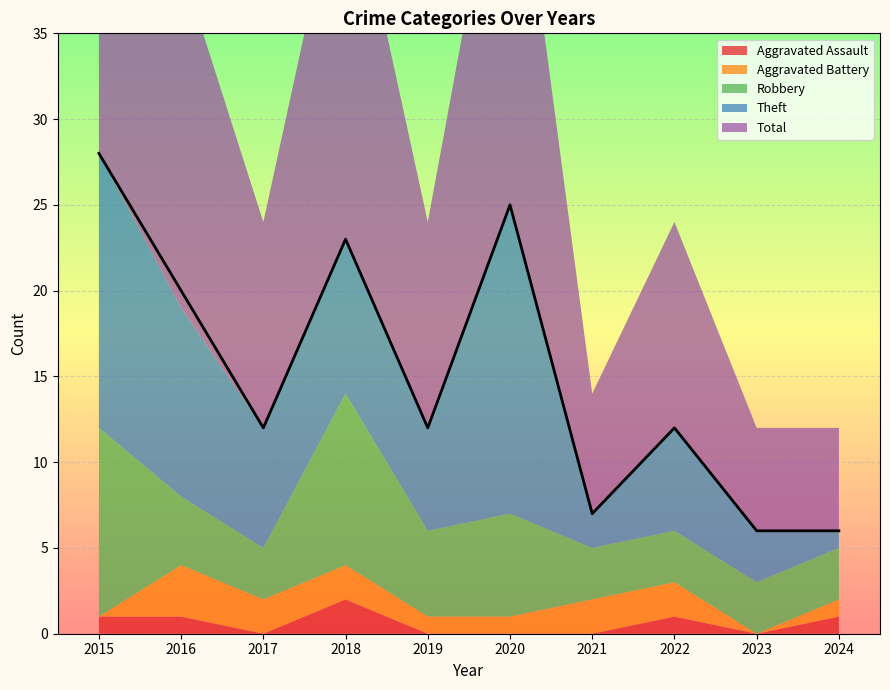

How many distinct data groups are displayed?

5